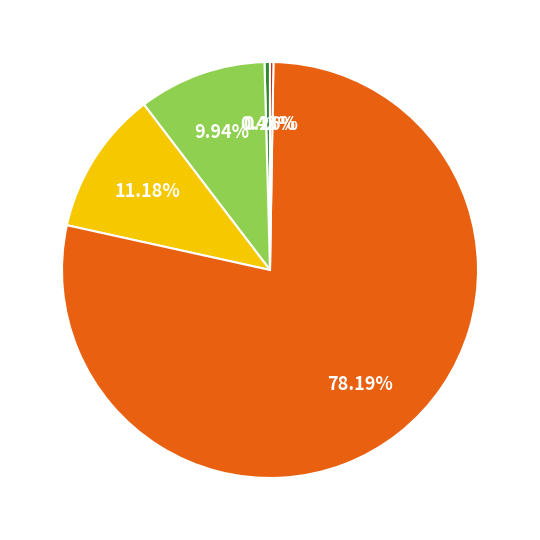

Is there a majority slice in this chart?

Yes